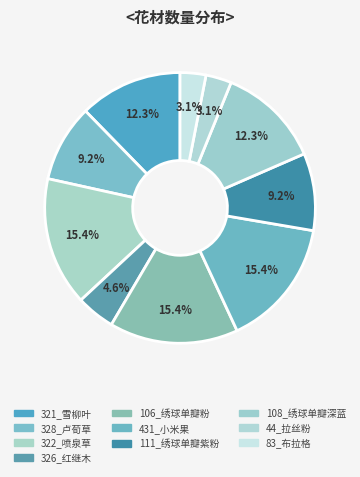

Count the number of slices in the pie.

10